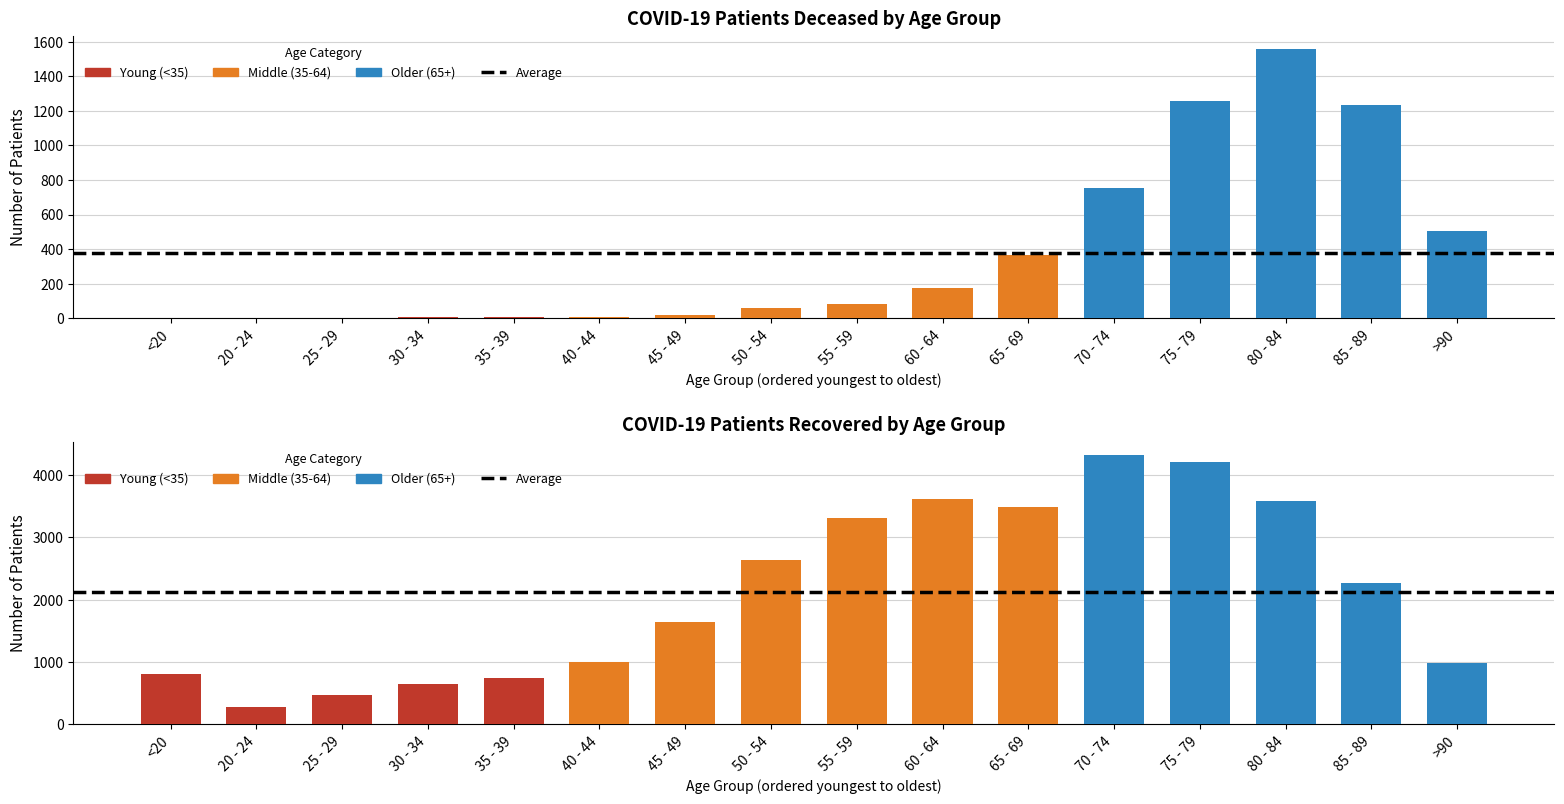

Which series has the largest total across all categories?

patients_recovered